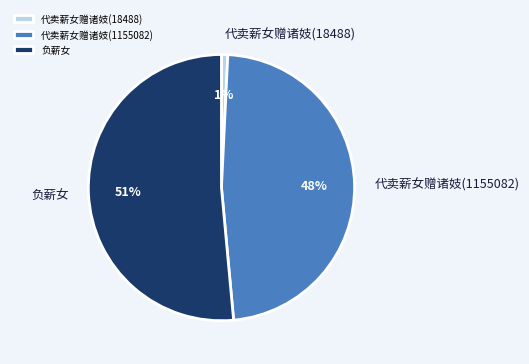

How many slices are in this pie chart?

3